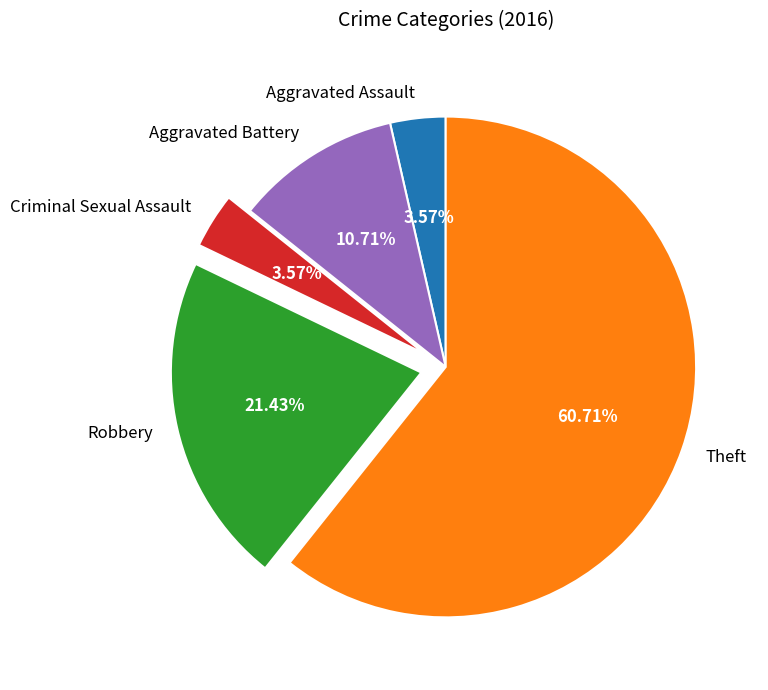

To the nearest percent, what percentage of the pie is Aggravated Assault?

4%